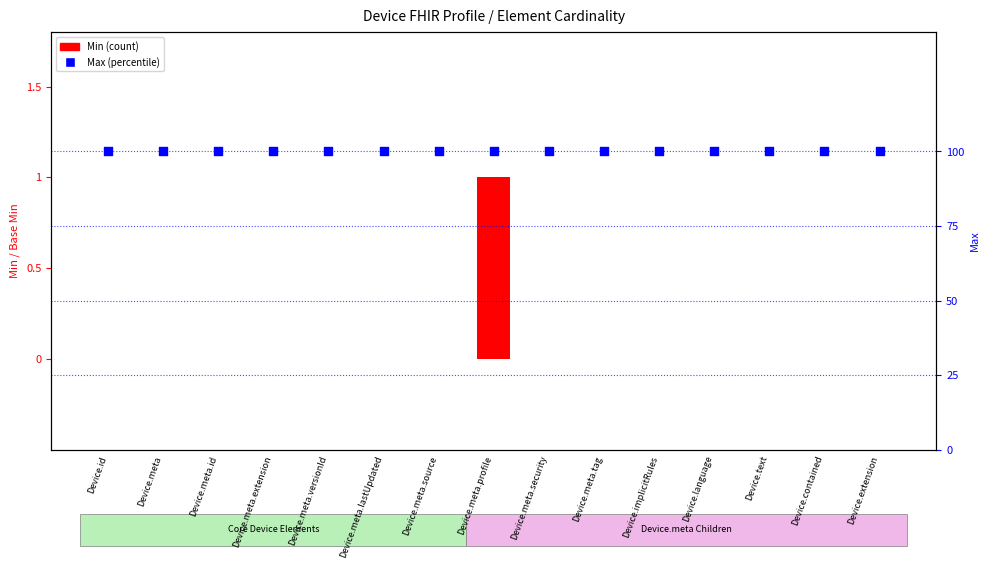

What are all the series names shown in the legend?

Min, Max